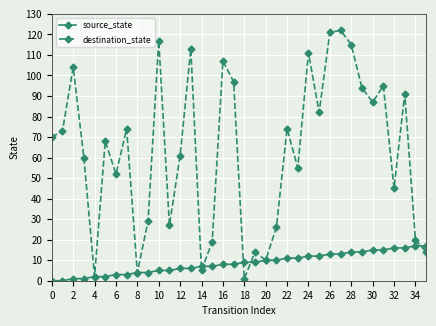

At how many categories does at least one series exceed 78?

14